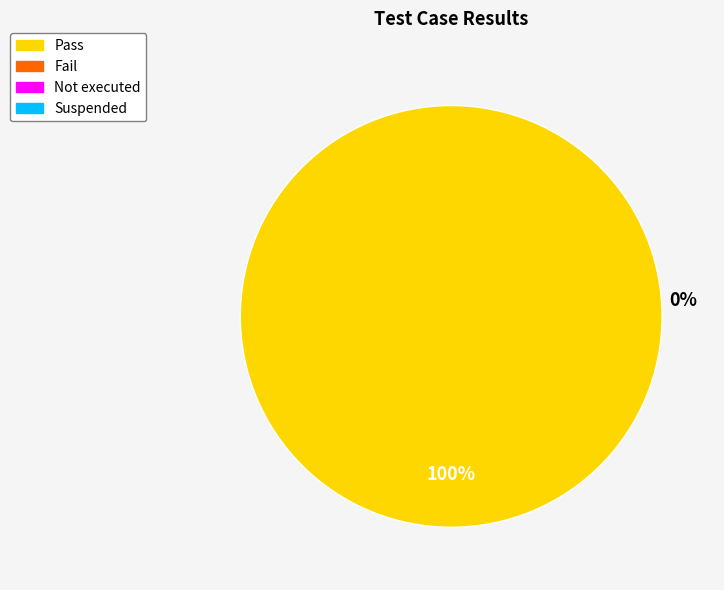

Is there any slice that represents more than half of the pie?

Yes